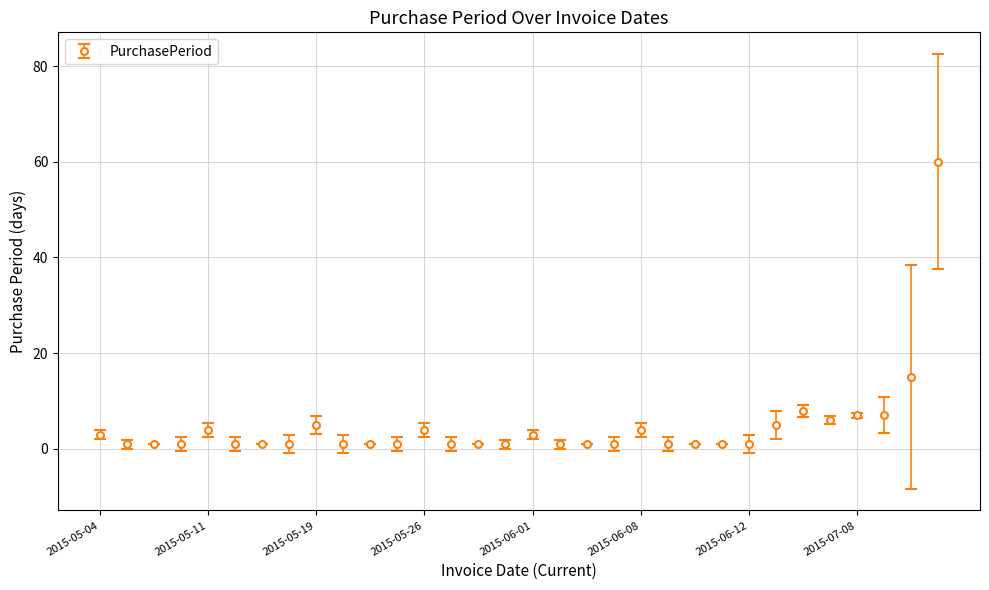

What is the difference between the second highest and second lowest values?

14